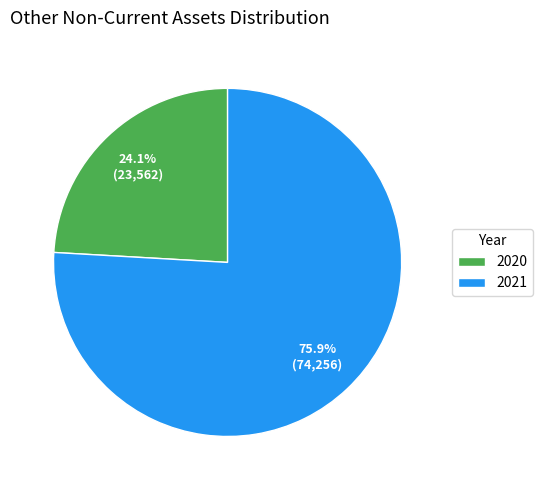

To the nearest percent, what is the combined percentage of 2020 and 2021?

100%